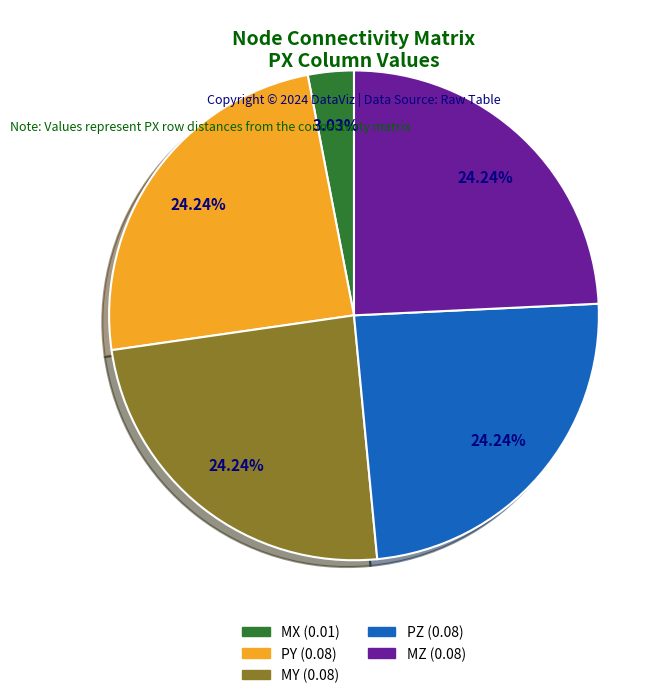

To the nearest percent, what is the average slice percentage?

20%